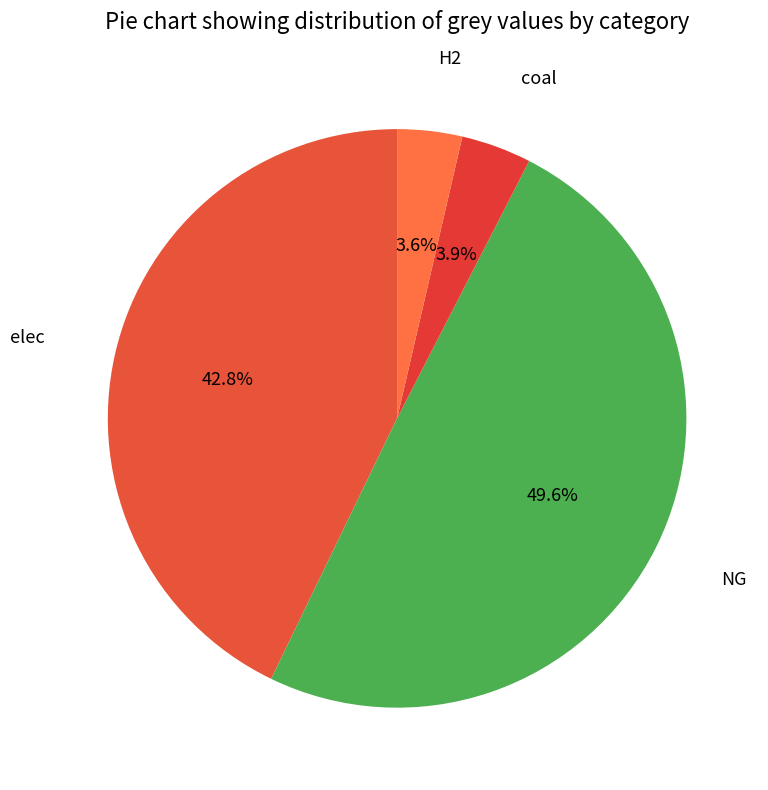

Which category has the biggest portion of the pie?

NG